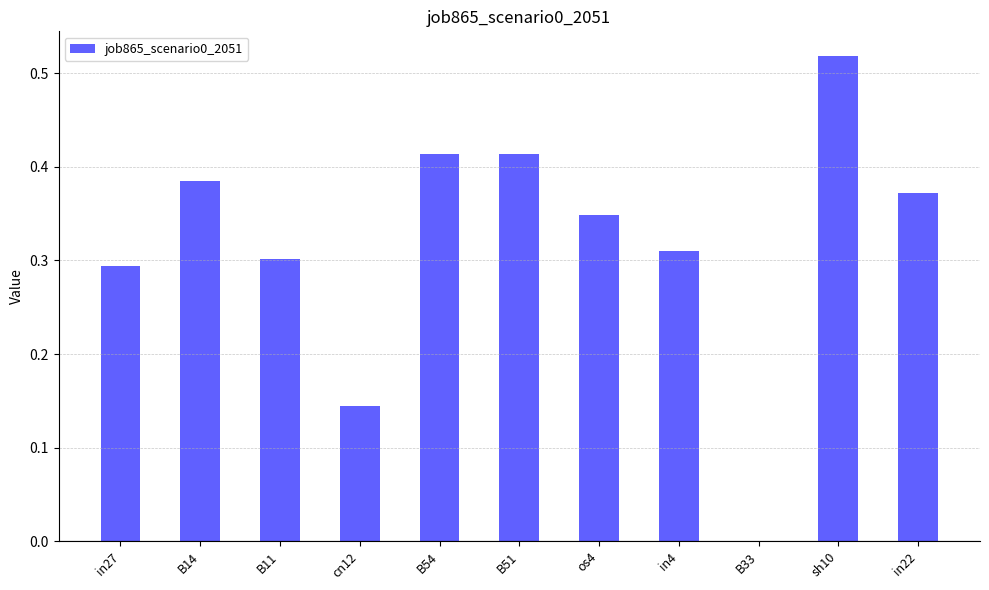

The chart shows a value of 0.5 at os4. True or false?

False